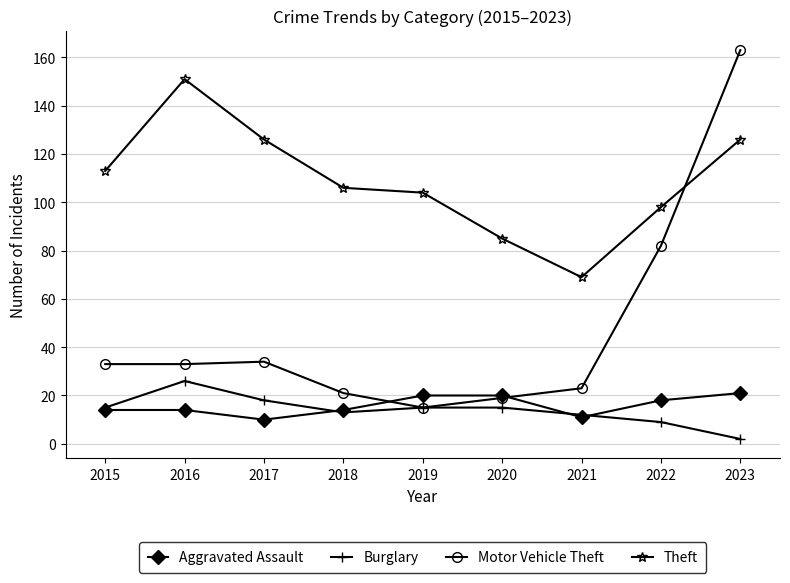

Rank the series at 2023 from highest to lowest value.

Motor Vehicle Theft, Theft, Aggravated Assault, Burglary